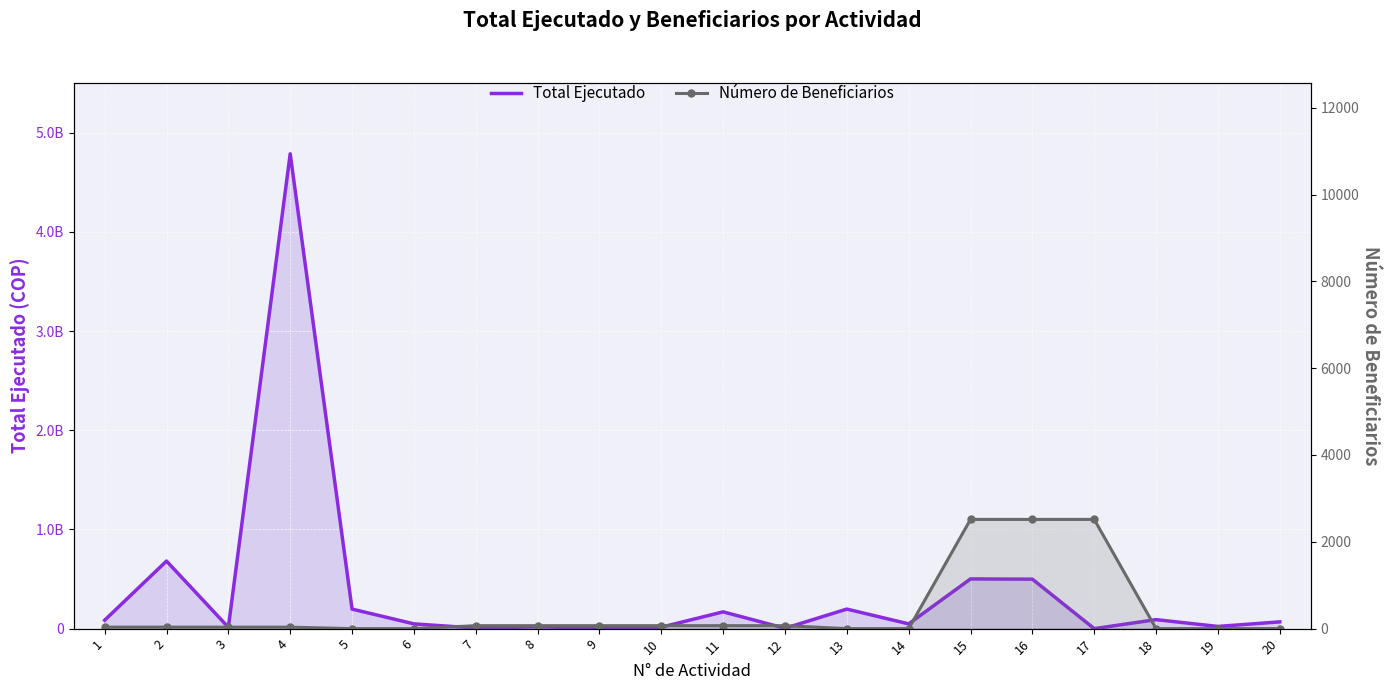

Rank the series by their average value, from highest to lowest.

Total Ejecutado, Número de Beneficiarios